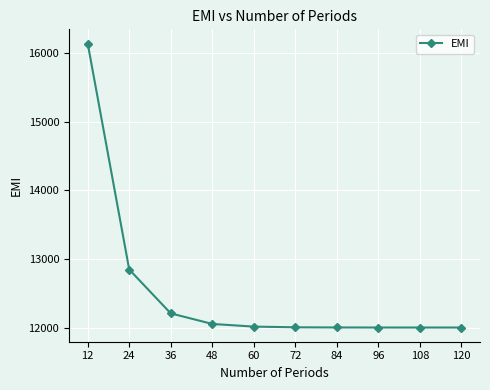

What is the ratio of the value at 108 to the value at 96?

1.0